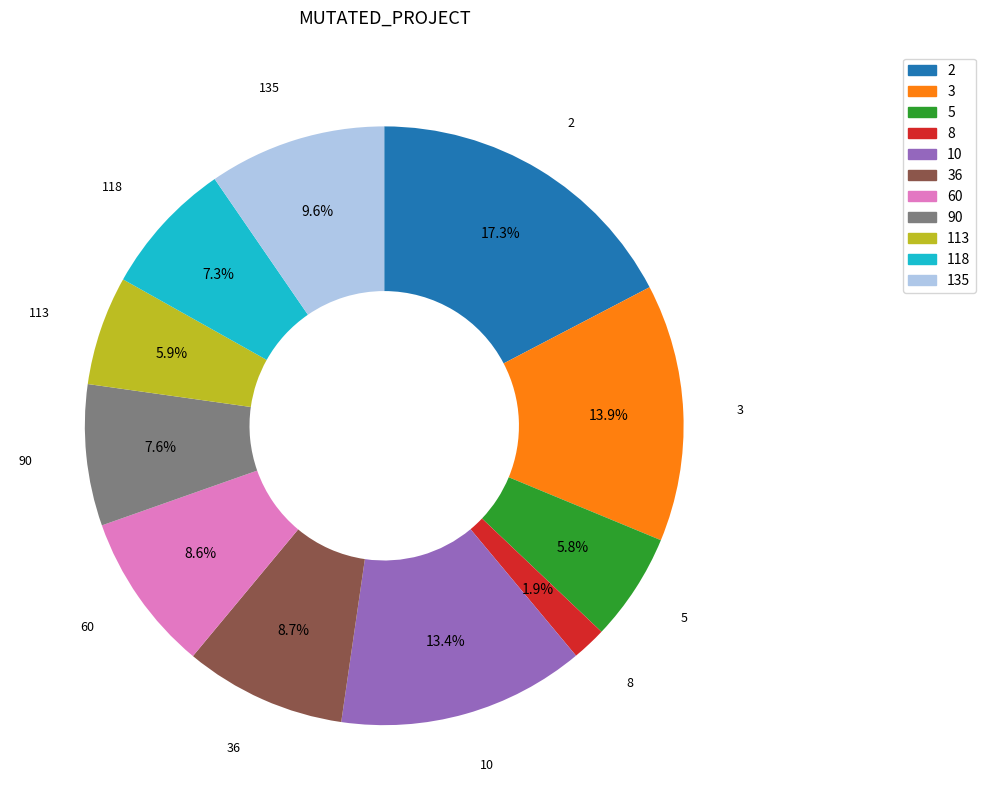

Does 60 account for over 50% of the chart?

No